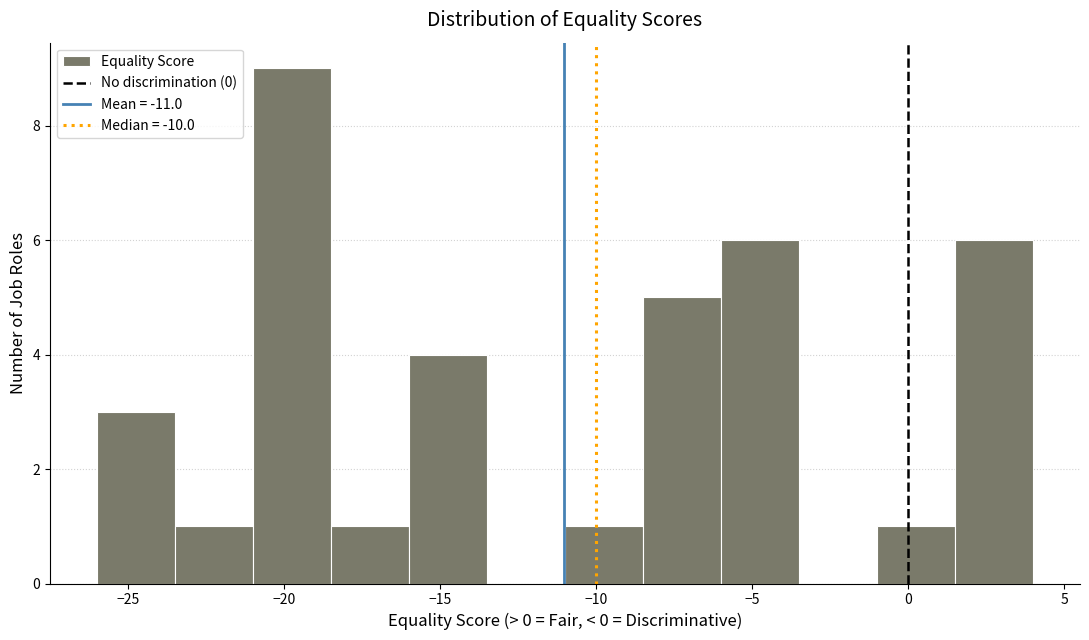

Reading left to right, transcribe this chart: for each bar, give the range it covers on the x-axis and its height. The values are not printed on the chart, so give them approximately, as read against the axis.

-26.0 to -23.5: 3
-23.5 to -21.0: 1
-21.0 to -18.5: 9
-18.5 to -16.0: 1
-16.0 to -13.5: 4
-13.5 to -11.0: 0
-11.0 to -8.5: 1
-8.5 to -6.0: 5
-6.0 to -3.5: 6
-3.5 to -1.0: 0
-1.0 to 1.5: 1
1.5 to 4.0: 6